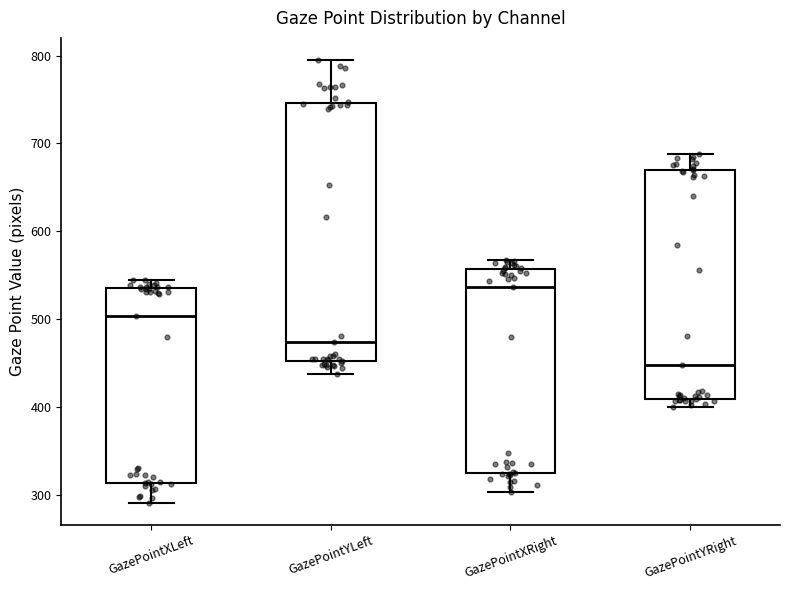

Comparing the boxes themselves (not the whiskers), which one is the tallest?

GazePointYLeft